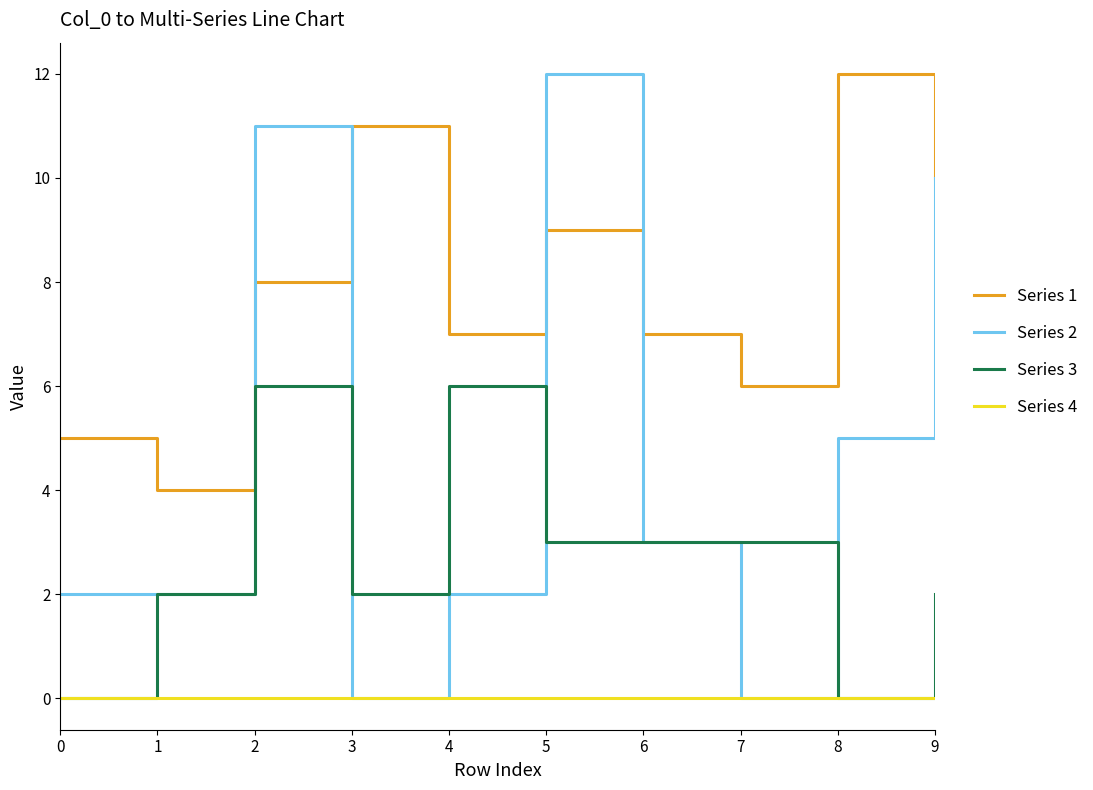

Which series has the largest range (max minus min)?

Series 2